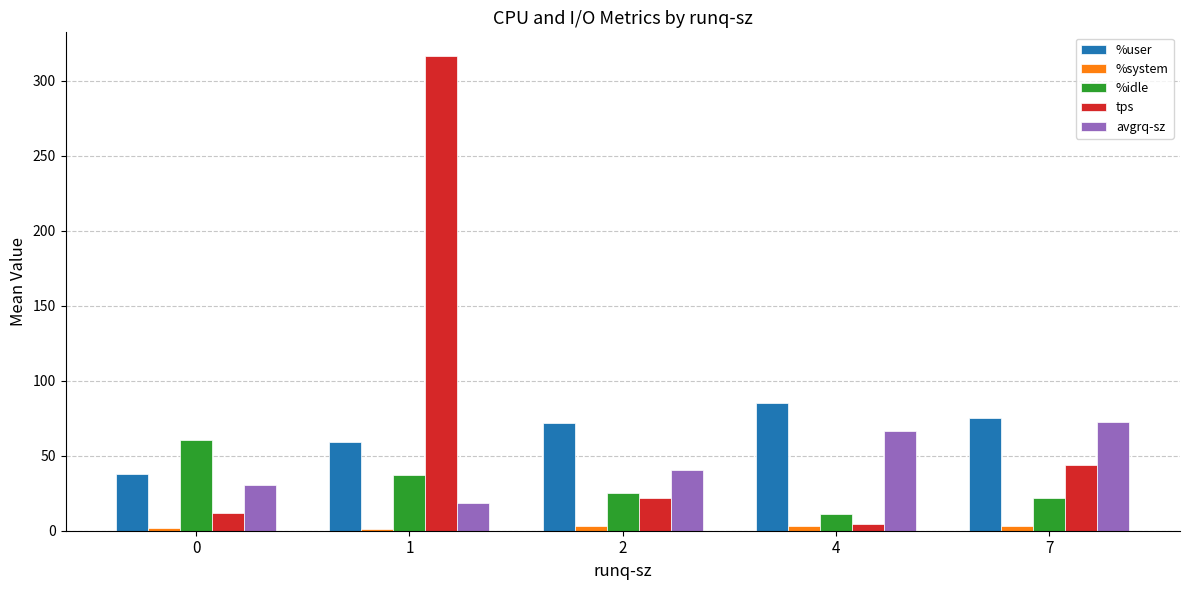

How many groups of bars are there?

5